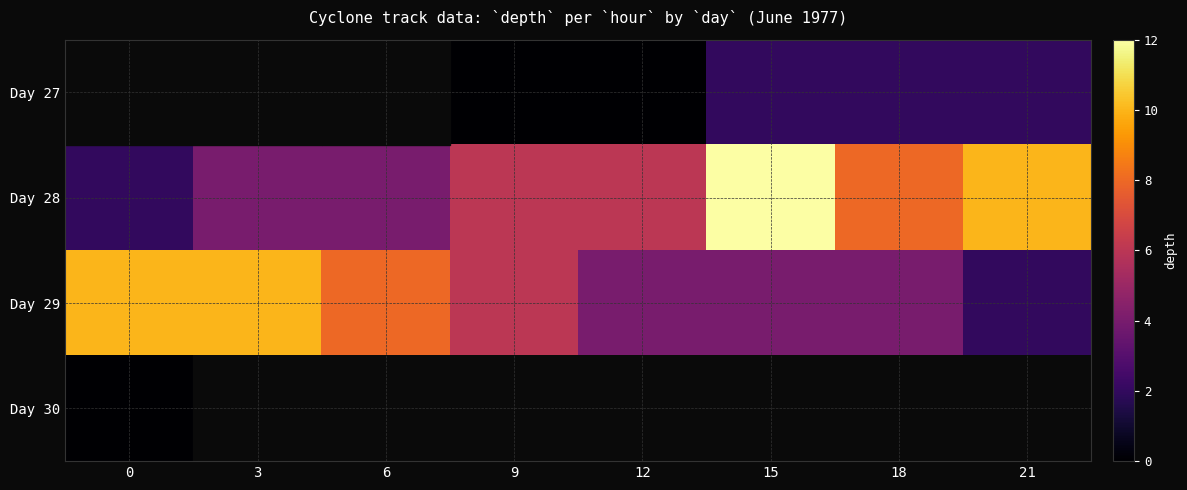

Which label corresponds to the largest value in the chart?

15